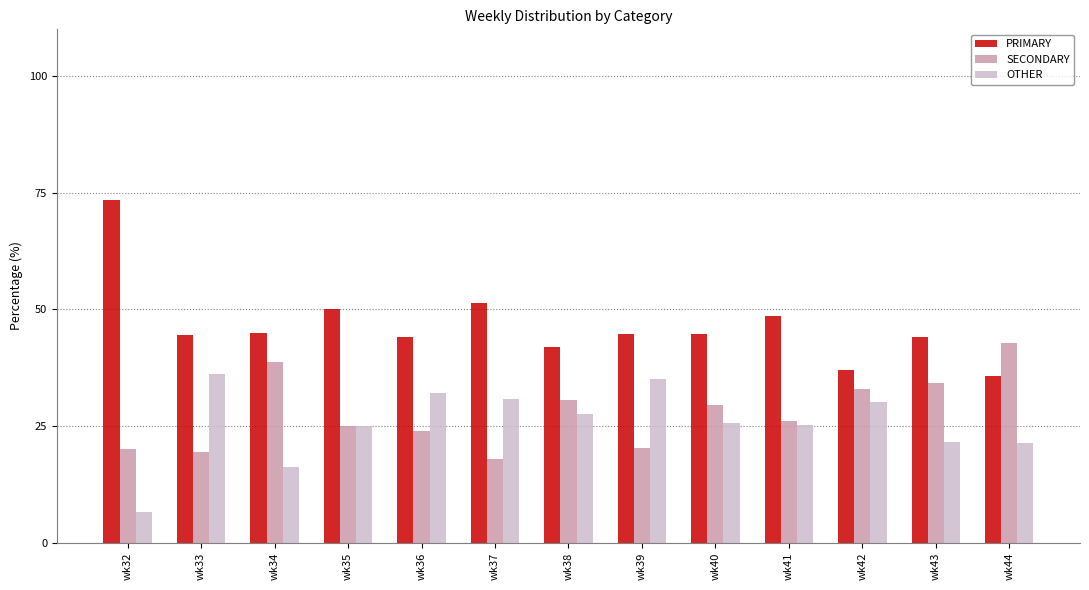

Rank the series by their maximum value, from highest to lowest.

PRIMARY, SECONDARY, OTHER